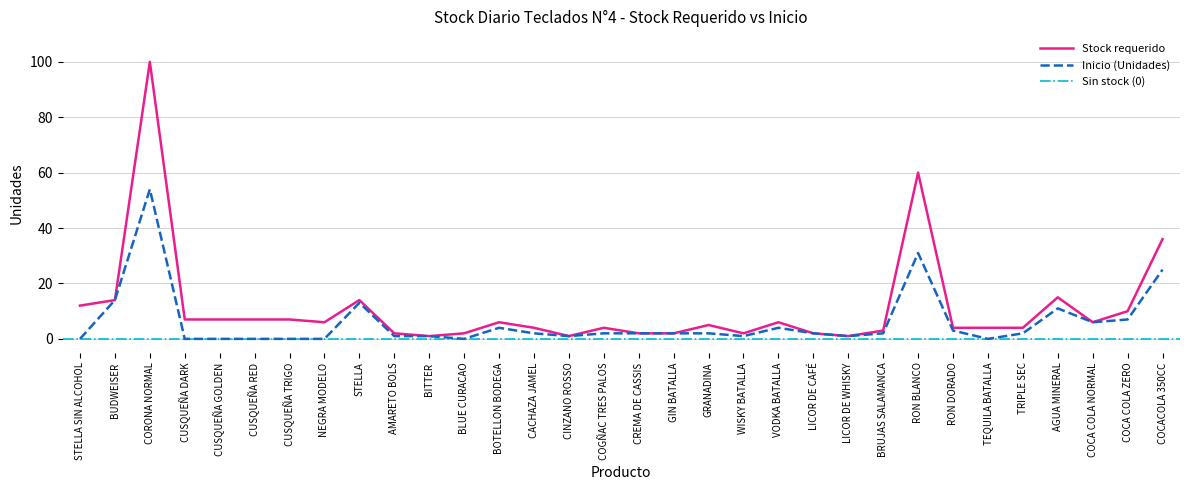

True or false: Inicio (Unidades) has more than 1 interior local peaks.

True